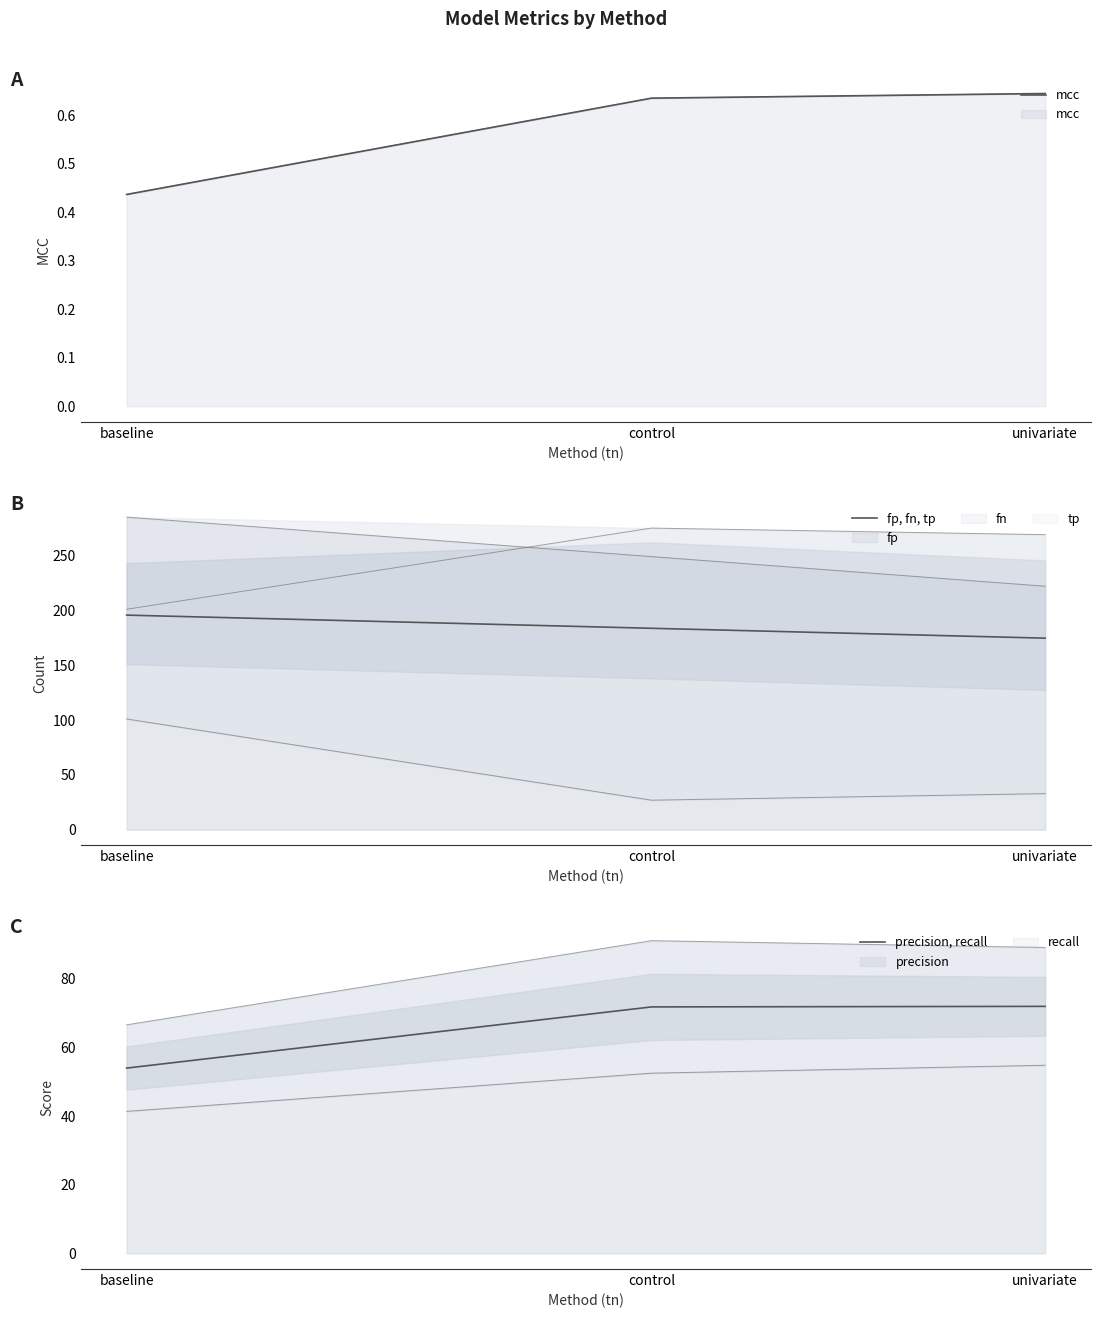

What is the value of the mcc point at the 3rd from the left?

0.6